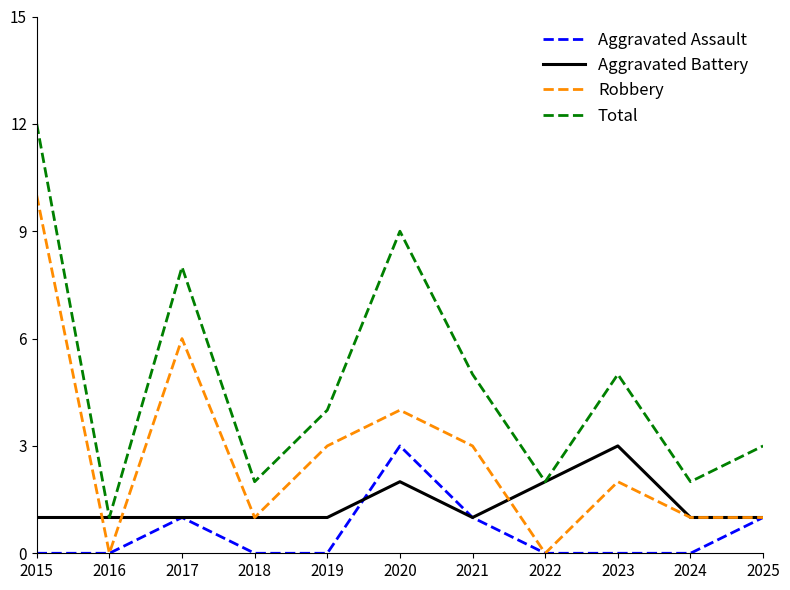

Which series changed the most between 2020 and 2022?

Total